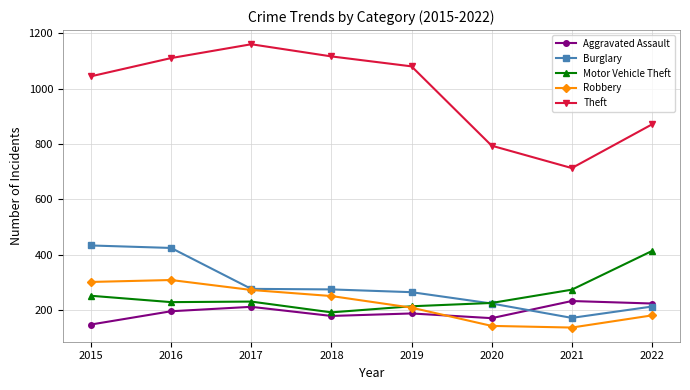

Is it true that Motor Vehicle Theft equals 251 at 2015?

True